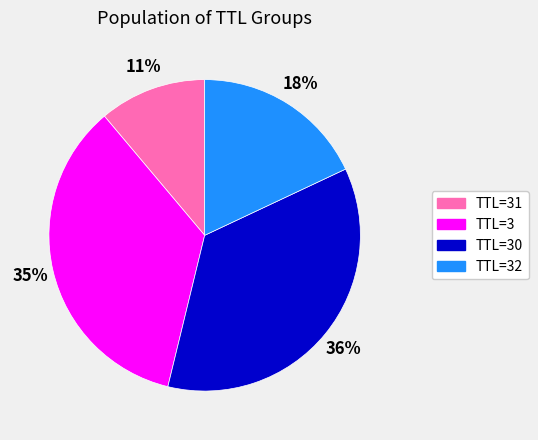

To the nearest percent, what is the average slice percentage?

25%